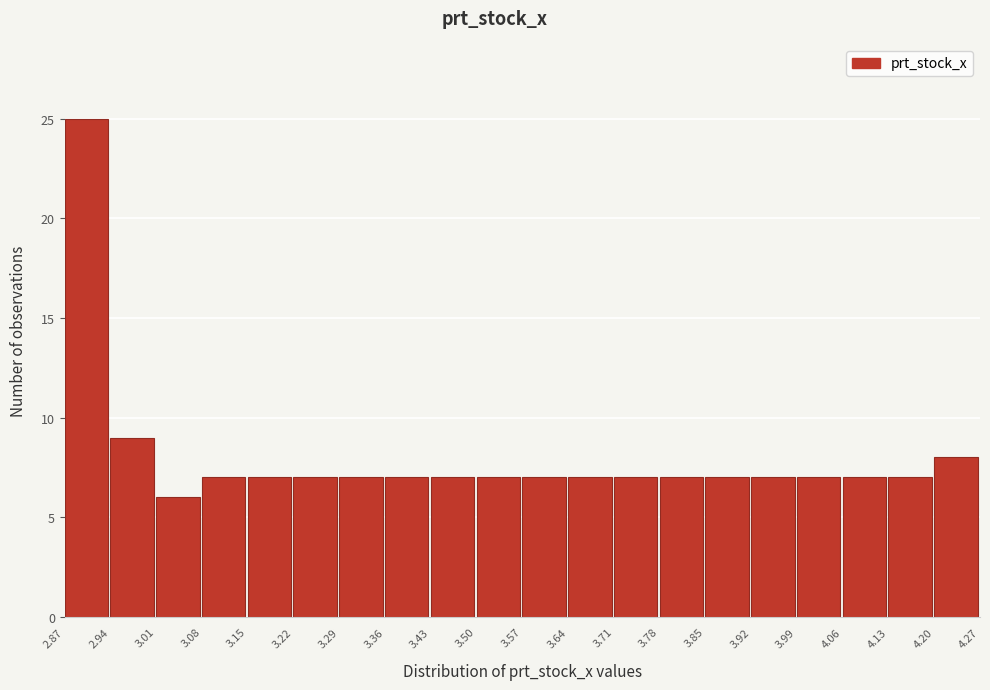

Which range on the x-axis has the tallest bar?

2.87 to 2.94